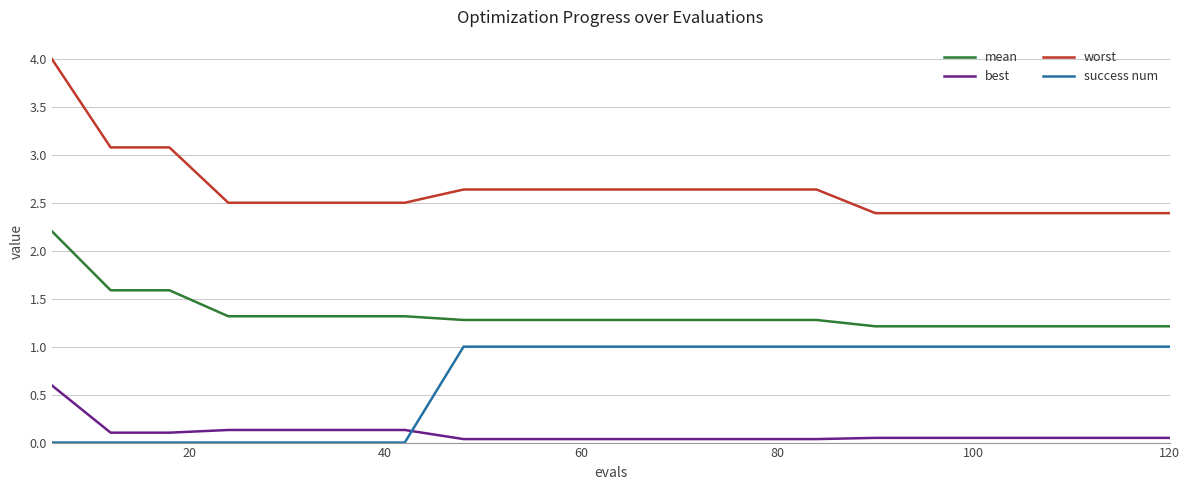

How many success num values are between 0 and 1?

20